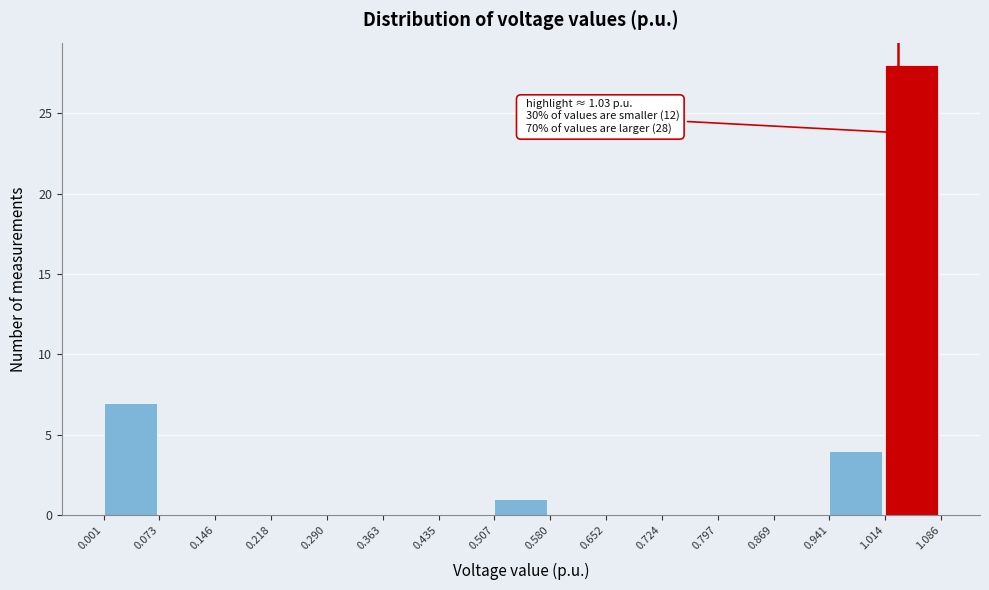

Over which range of the x-axis is the bar tallest?

1.014 to 1.086